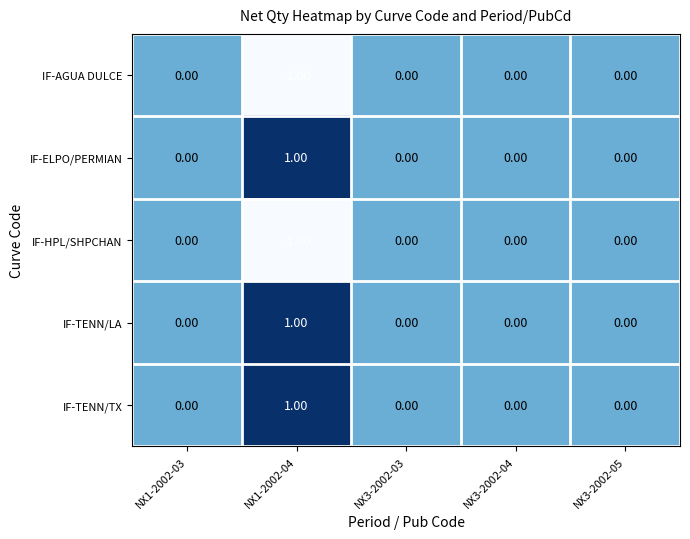

At which category is the sum across all series the highest?

NX1-2002-04